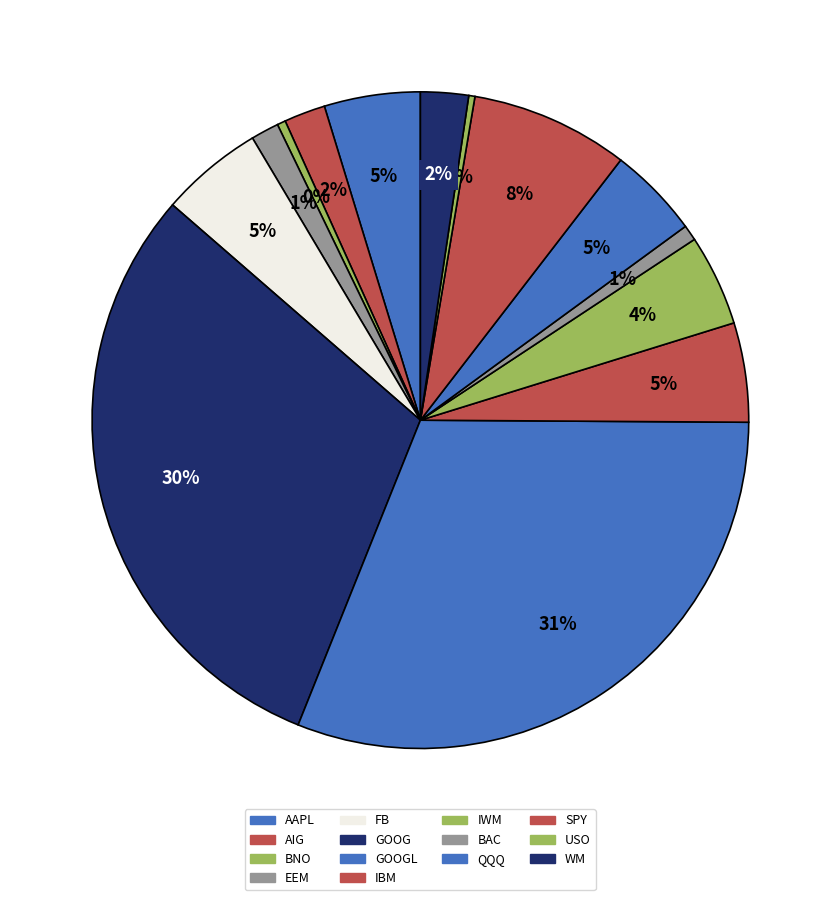

To the nearest percent, what portion does WM represent?

2%